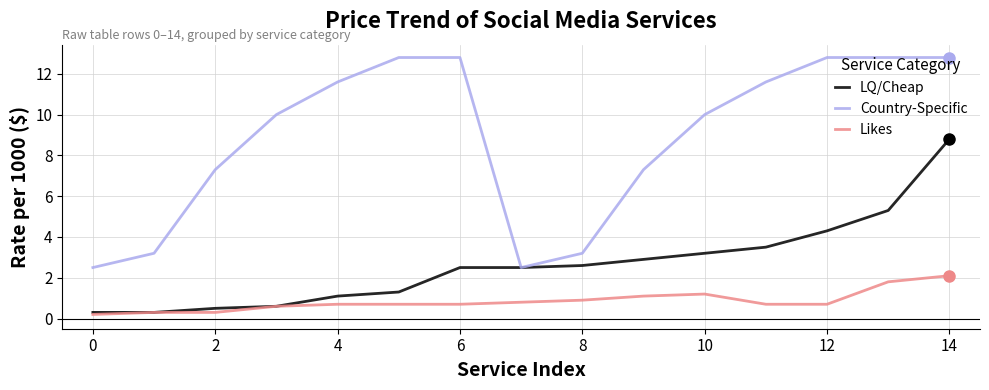

True or false: Country-Specific and Likes cross at least once.

False